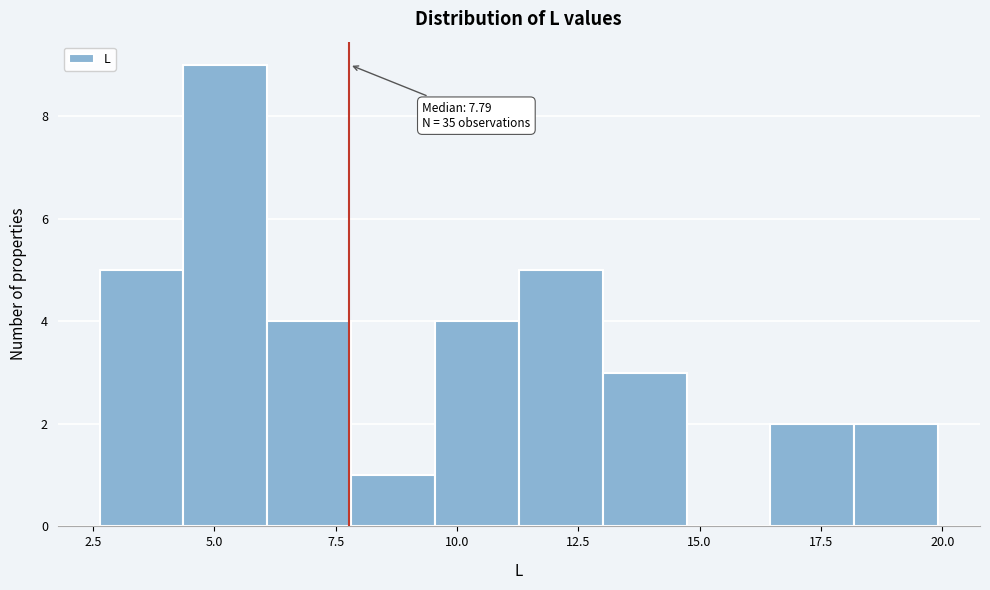

Around what value on the x-axis is the tallest bar? Give the approximate position of its centre, as read against the axis.

5.0